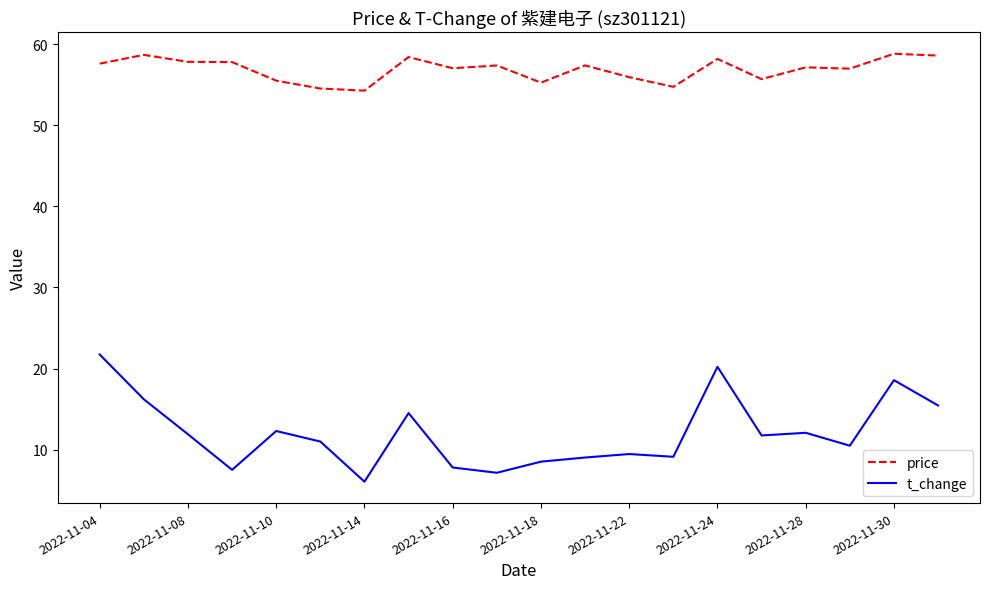

Which series has the largest total across all categories?

price